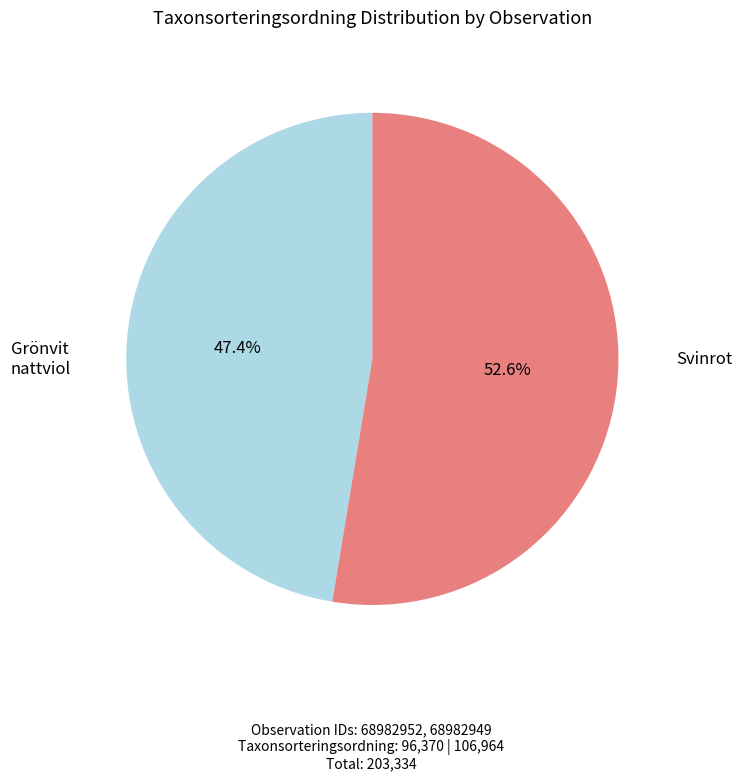

Is there a majority slice in this chart?

Yes